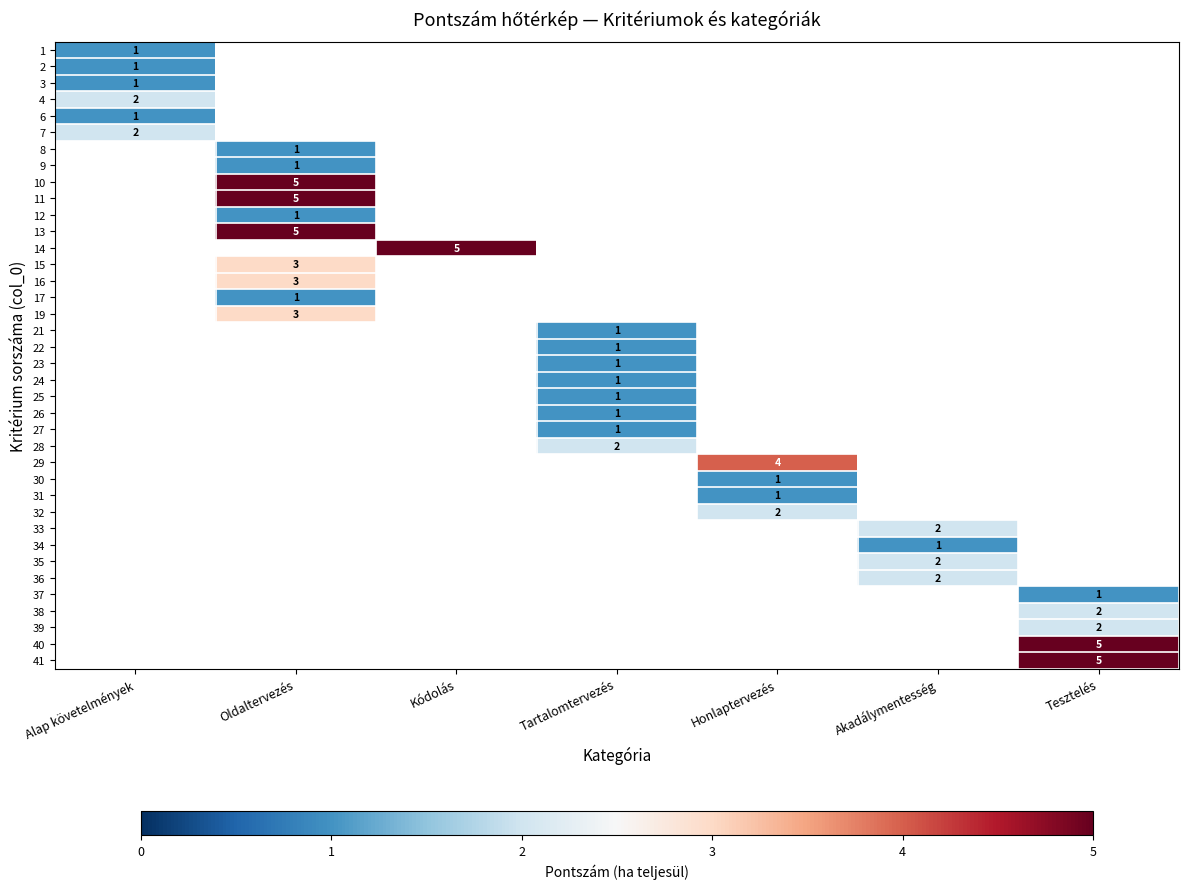

What is the greatest value displayed?

5.0